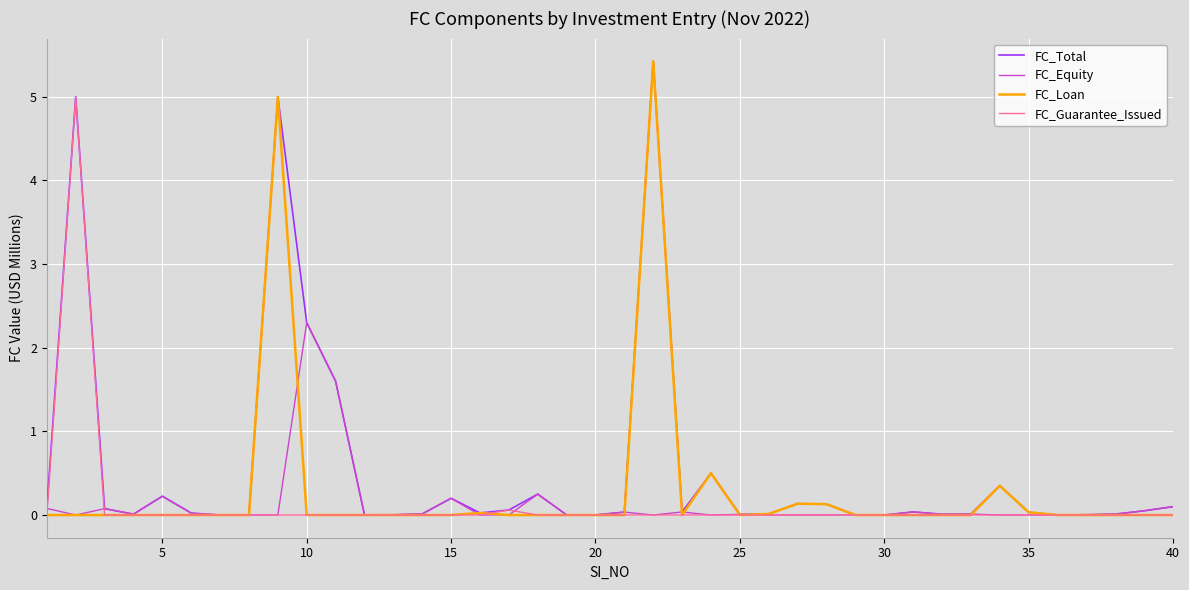

Which series has the largest total across all categories?

FC_Total